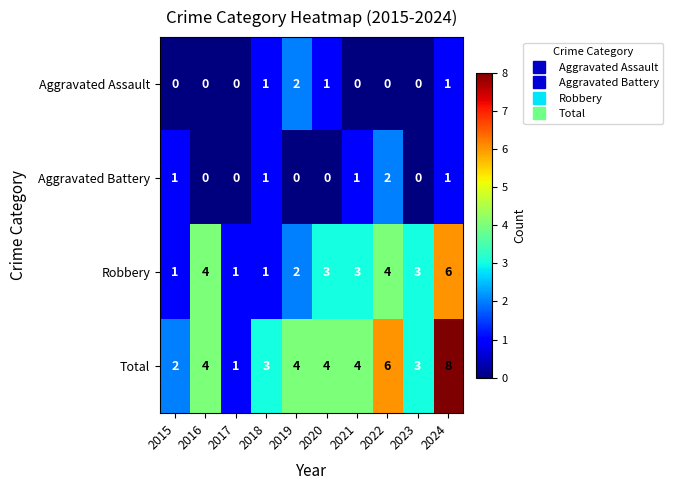

How many categories are shown in the chart?

10